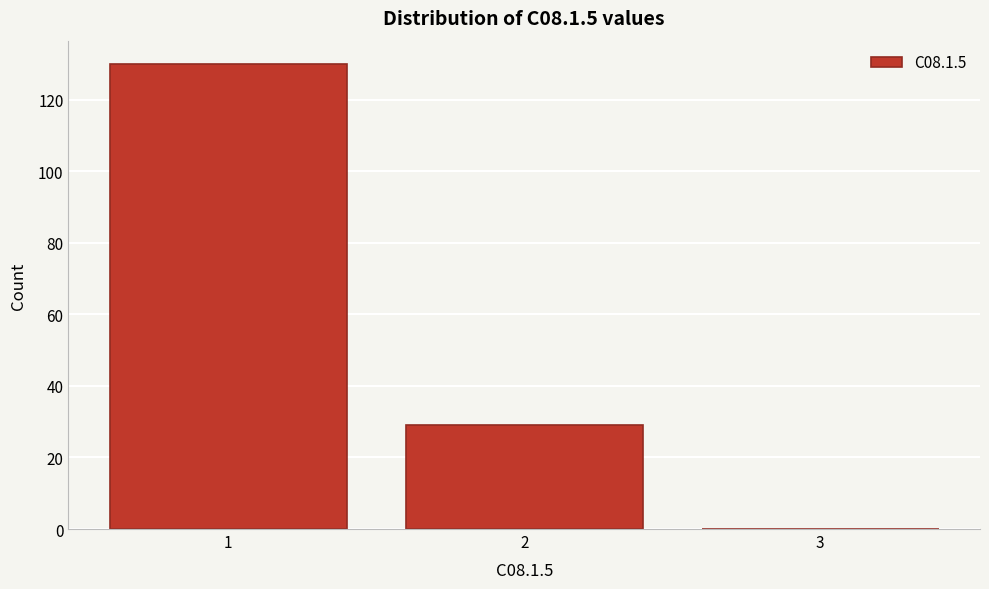

Reading left to right, transcribe all the data shown in this chart.

1=130	2=29	3=0